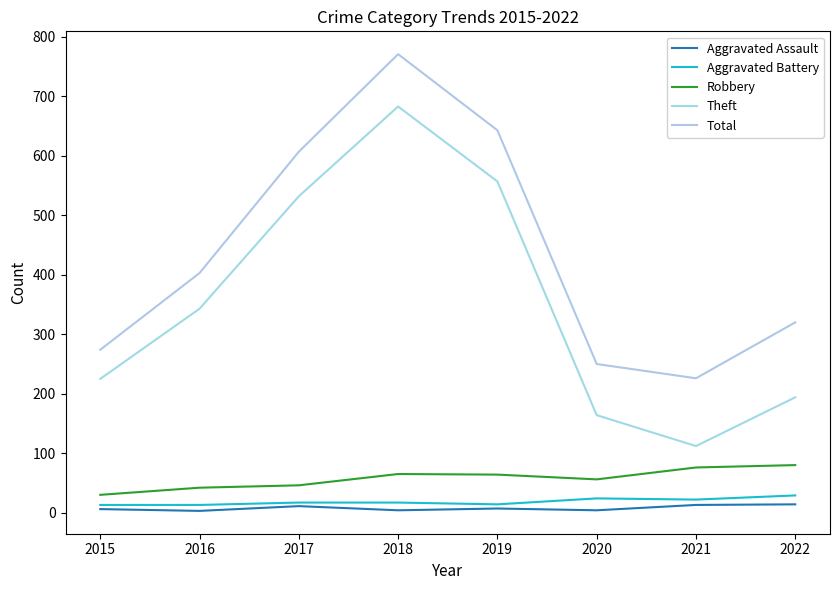

What is the value of the Total point at the 1st from the left?

274